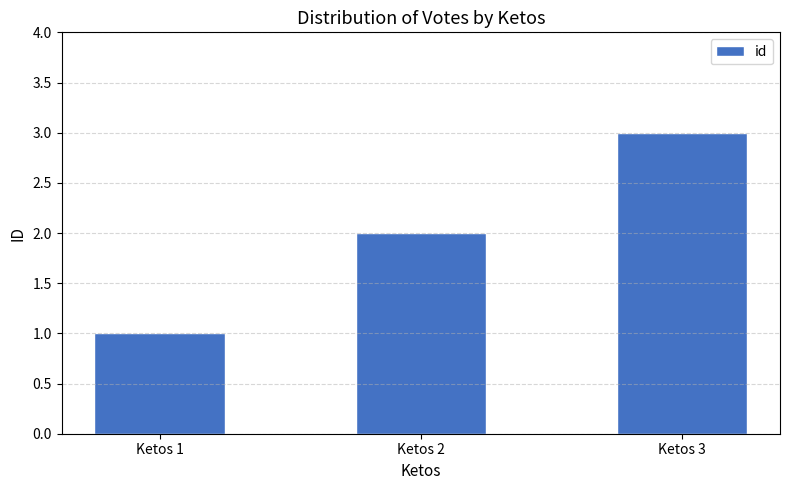

List the labels in order of value, largest first.

Ketos 3, Ketos 2, Ketos 1